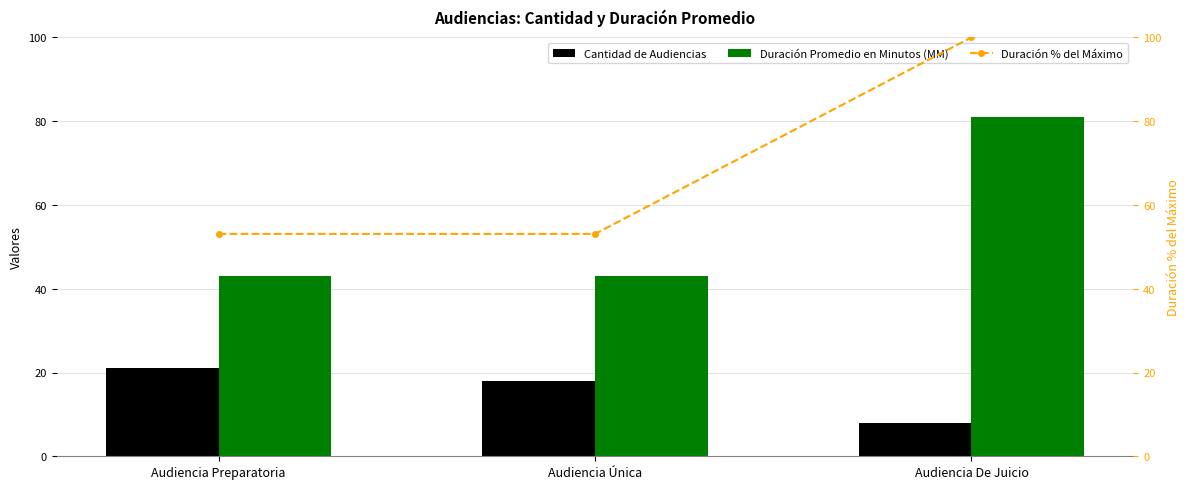

What is the highest value of the Cantidad de Audiencias series?

21